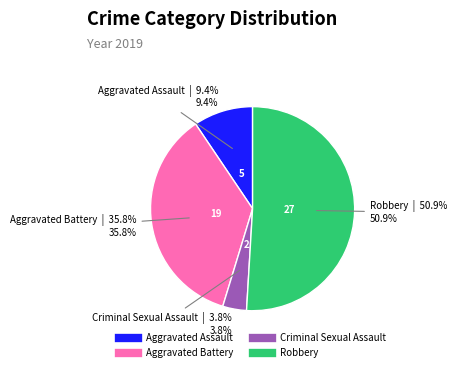

What percentage is the Aggravated Battery slice, to the nearest percent?

36%